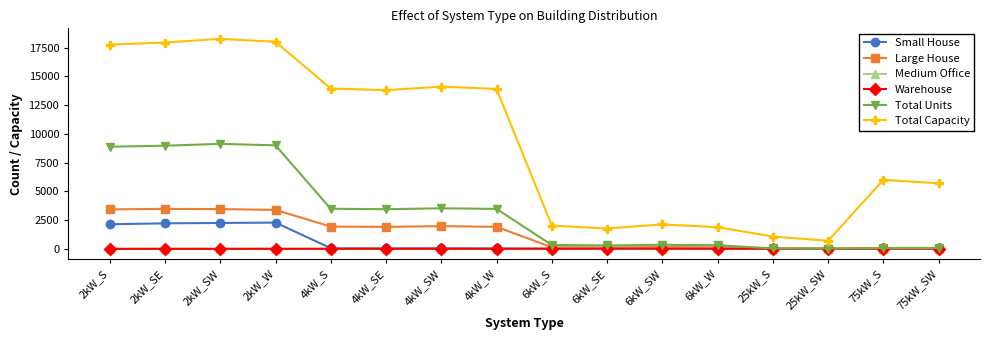

True or false: Warehouse has more than 1 points higher than both neighbors.

True